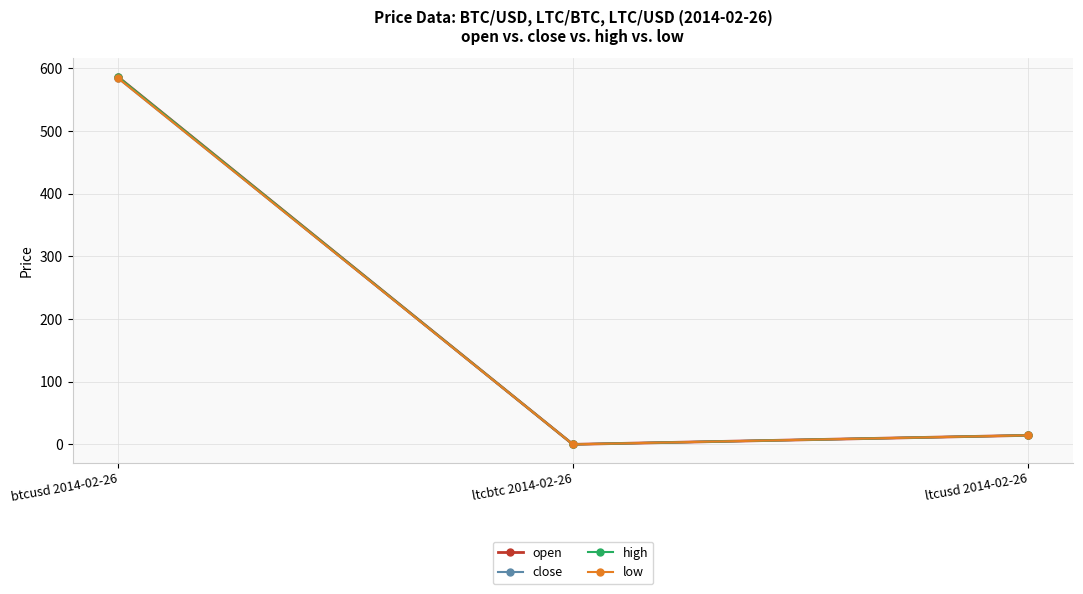

Rank the categories by close value from lowest to highest.

ltcbtc 2014-02-26, ltcusd 2014-02-26, btcusd 2014-02-26